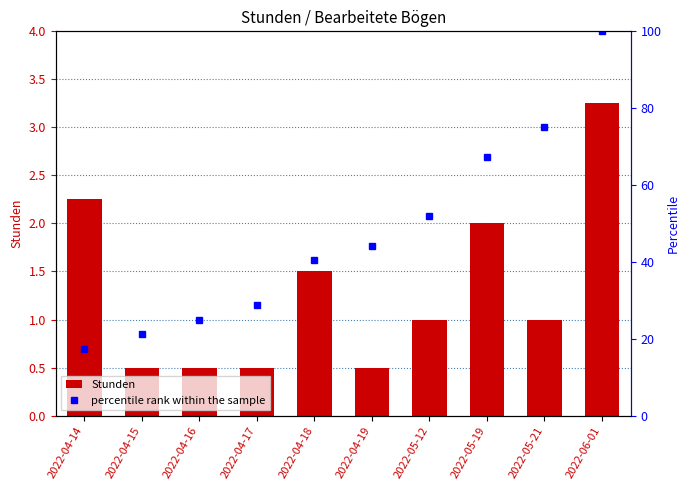

What is the label of the 9th bar from the right?

2022-04-15